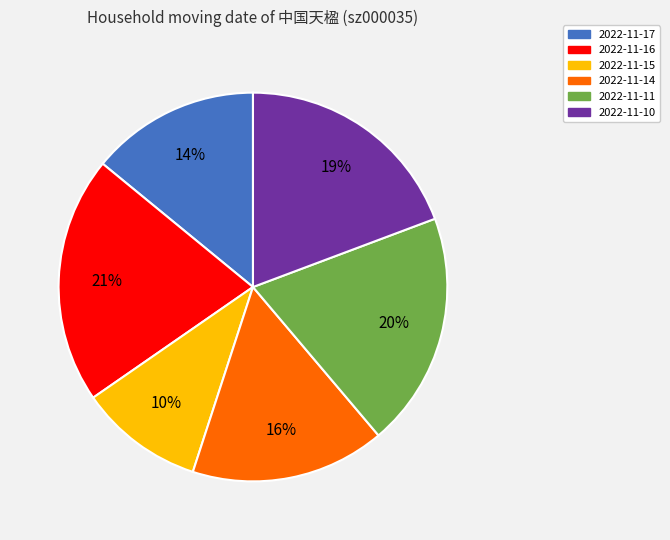

Between 2022-11-10 and 2022-11-16, which is larger?

2022-11-16